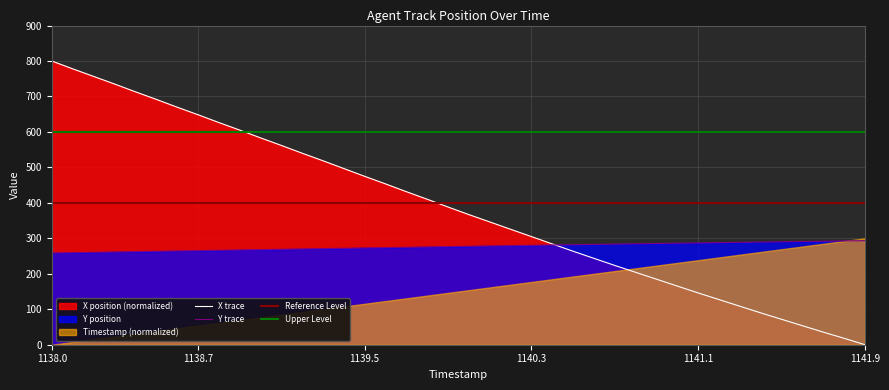

How many categories are shown in the chart?

40